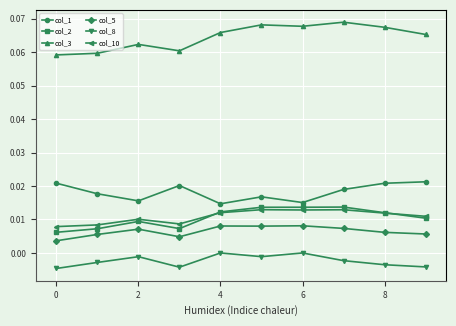

True or false: col_10 and col_5 cross at least once.

False